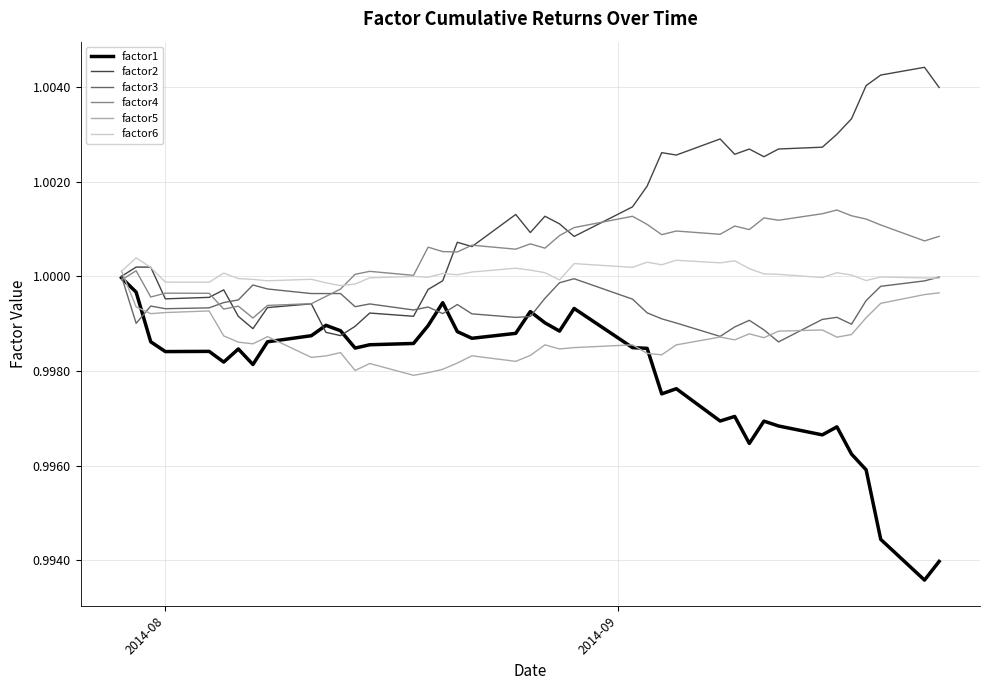

What are all the series names shown in the legend?

factor1, factor2, factor3, factor4, factor5, factor6